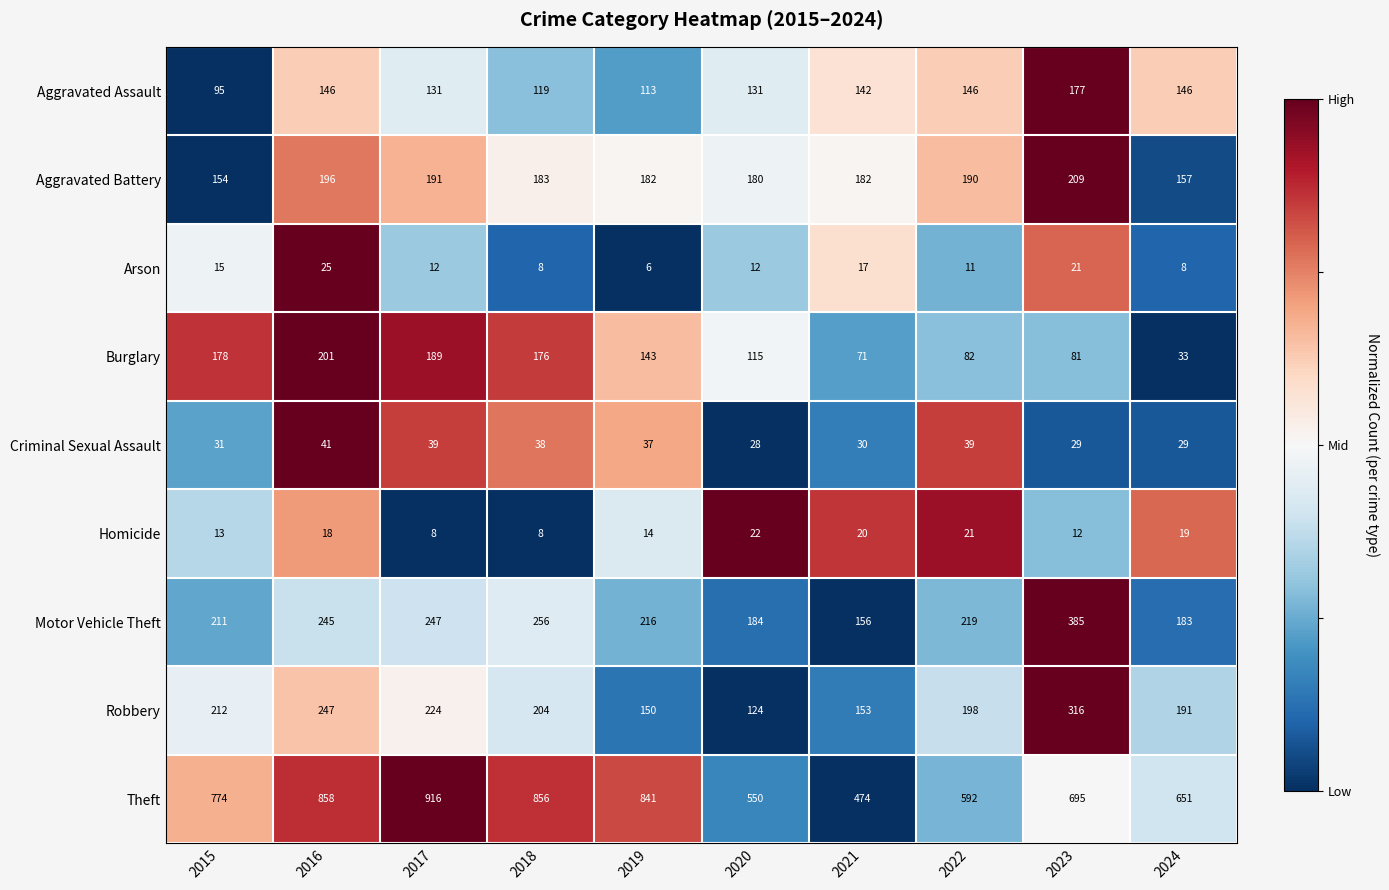

Which series has the largest range (max minus min)?

Theft